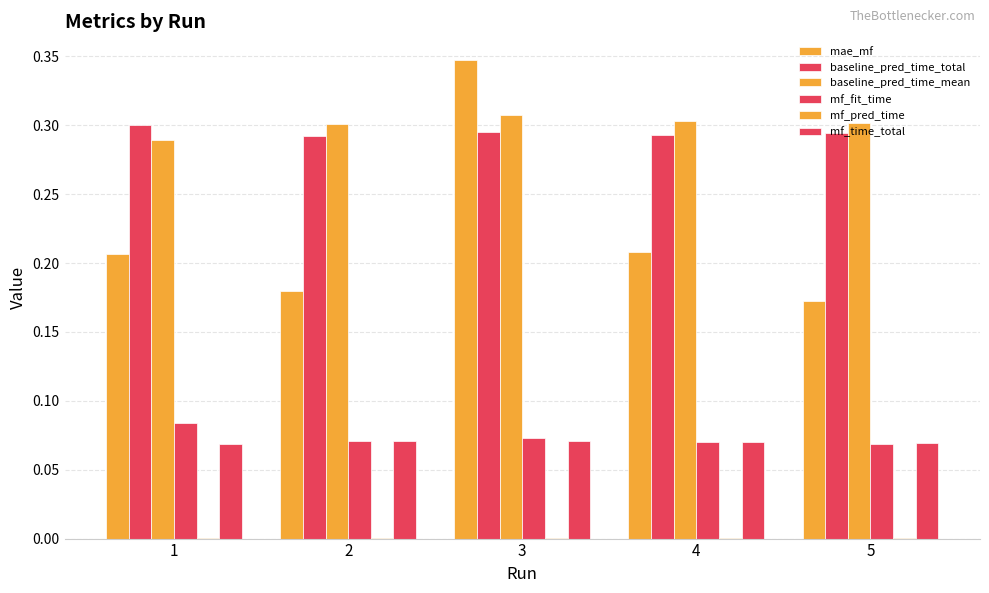

At 2, list the series in order from largest to smallest.

baseline_pred_time_mean, baseline_pred_time_total, mae_mf, mf_fit_time, mf_time_total, mf_pred_time